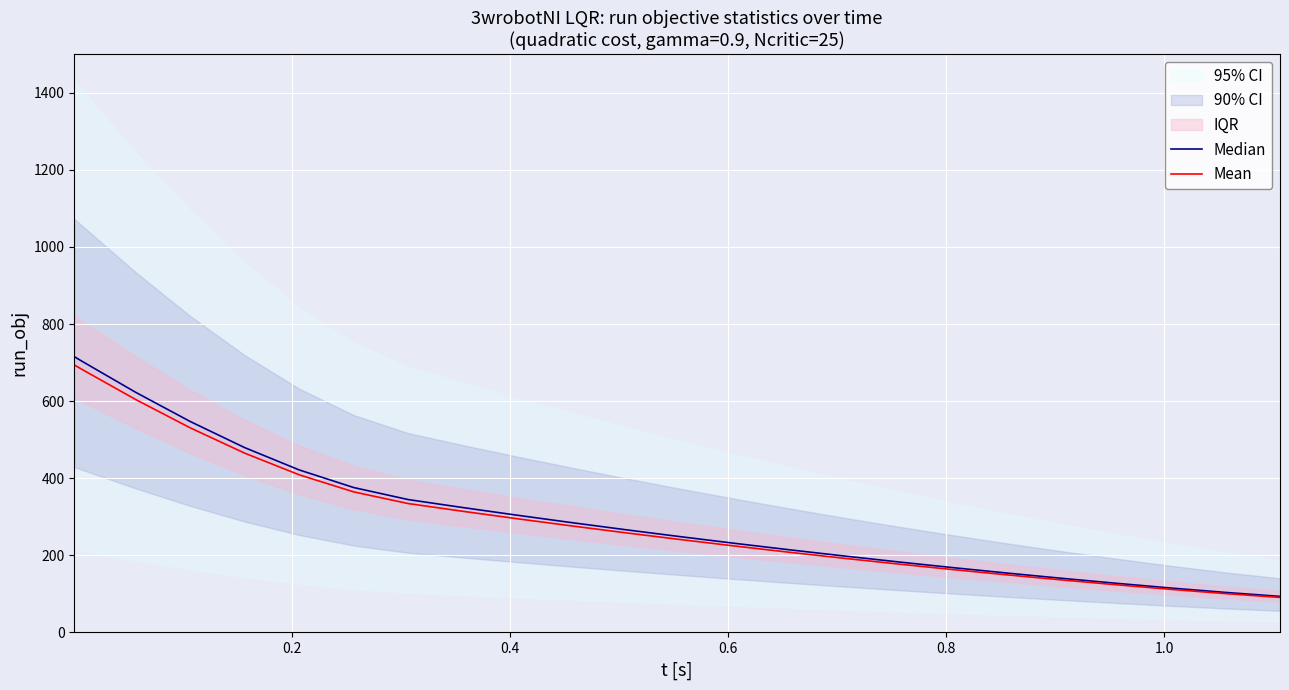

How many data points in Mean are less than 258?

12